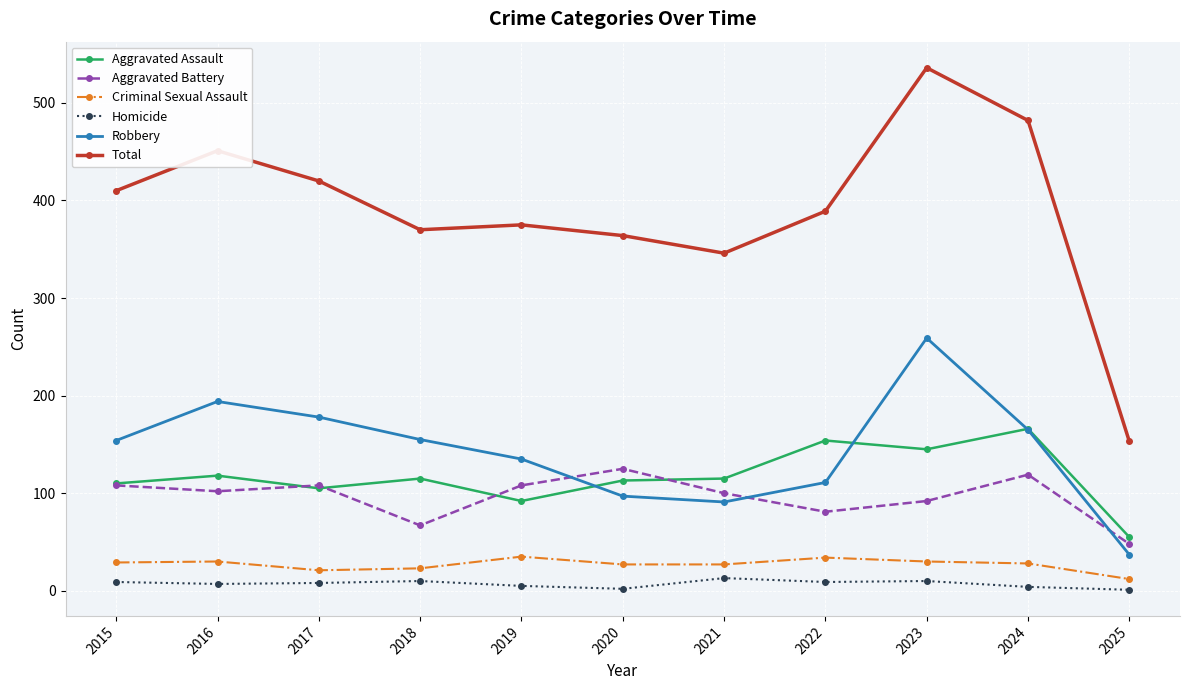

What are all the series names shown in the legend?

Aggravated Assault, Aggravated Battery, Criminal Sexual Assault, Homicide, Robbery, Total